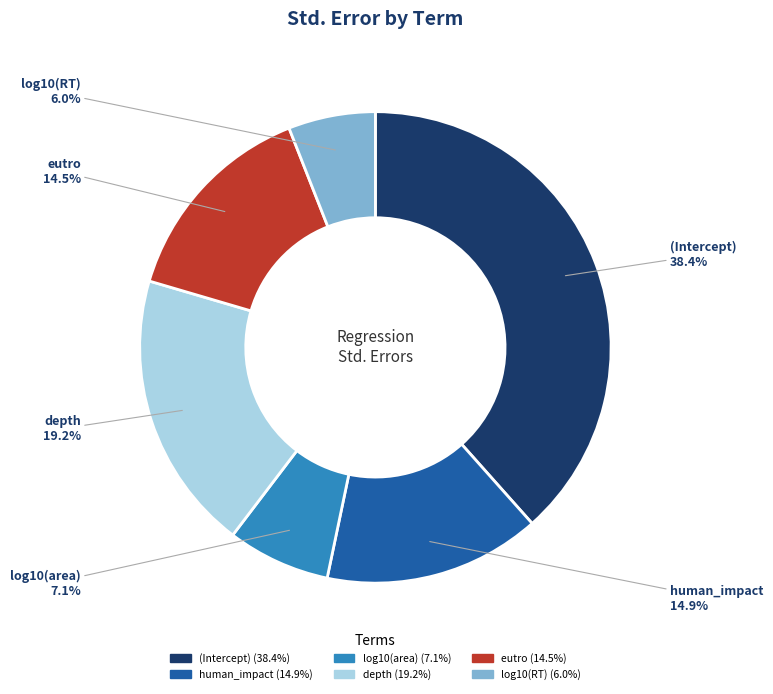

To the nearest percent, what is the average slice percentage?

17%